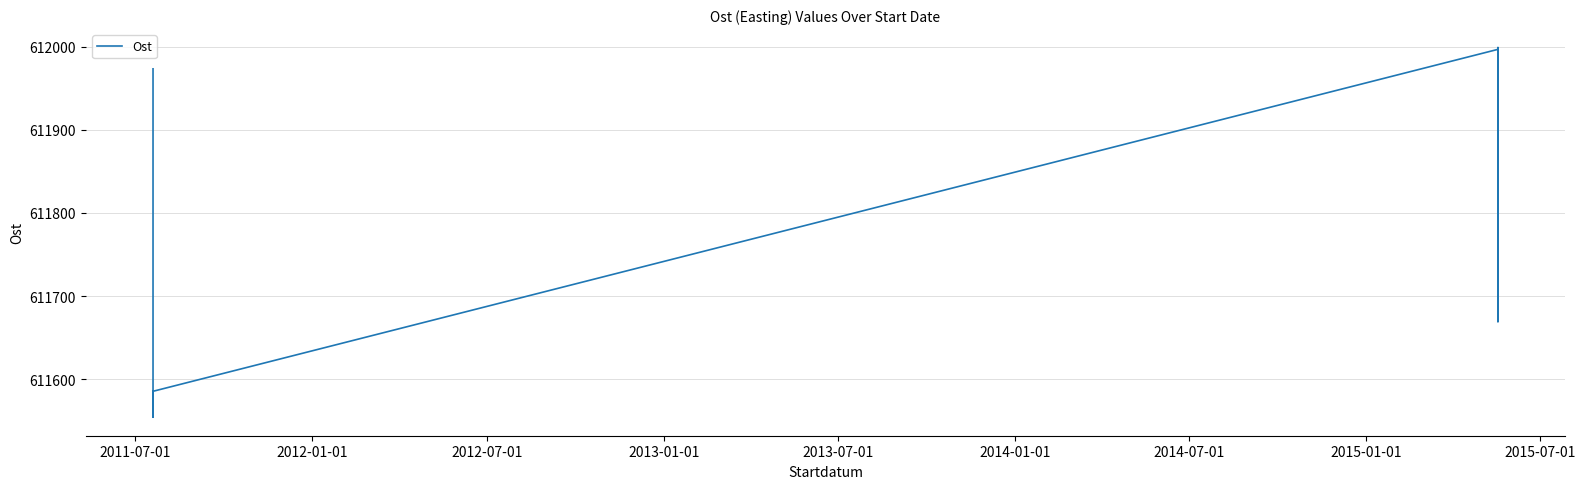

Does the chart have visible grid lines?

Yes